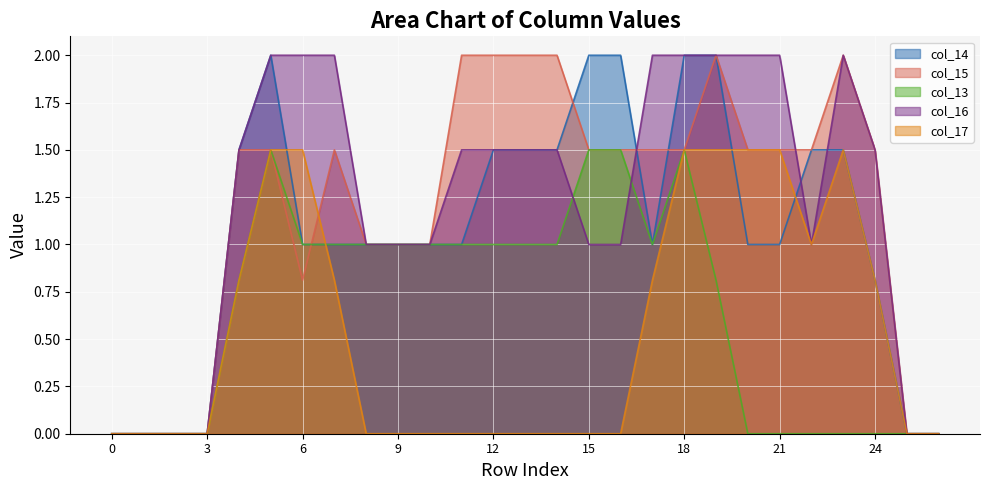

How many lines are shown in the chart?

5